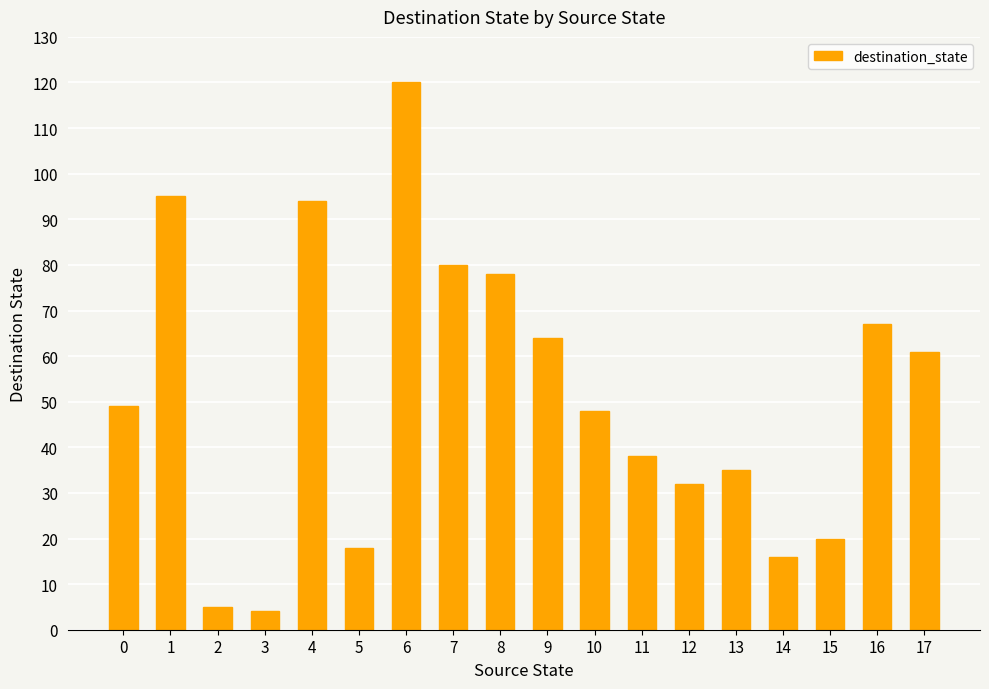

What is the greatest value displayed?

120